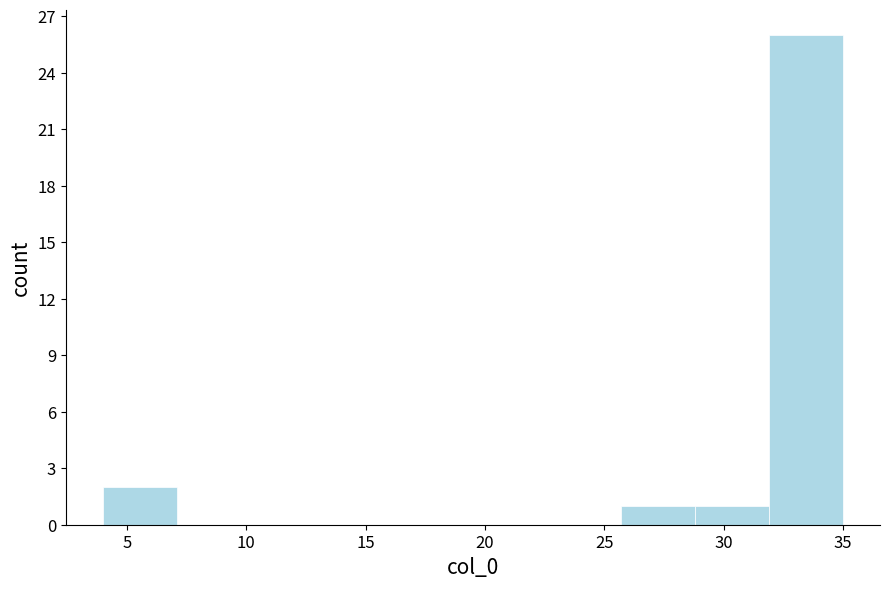

Which range on the x-axis has the tallest bar?

31.9 to 35.0